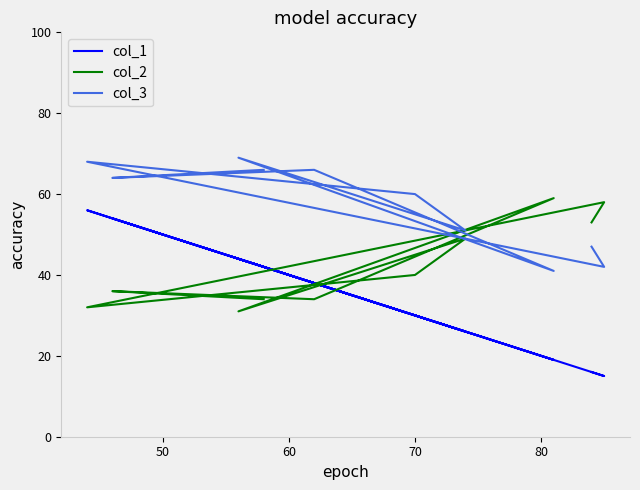

How many interior local peaks does the col_1 series have?

3